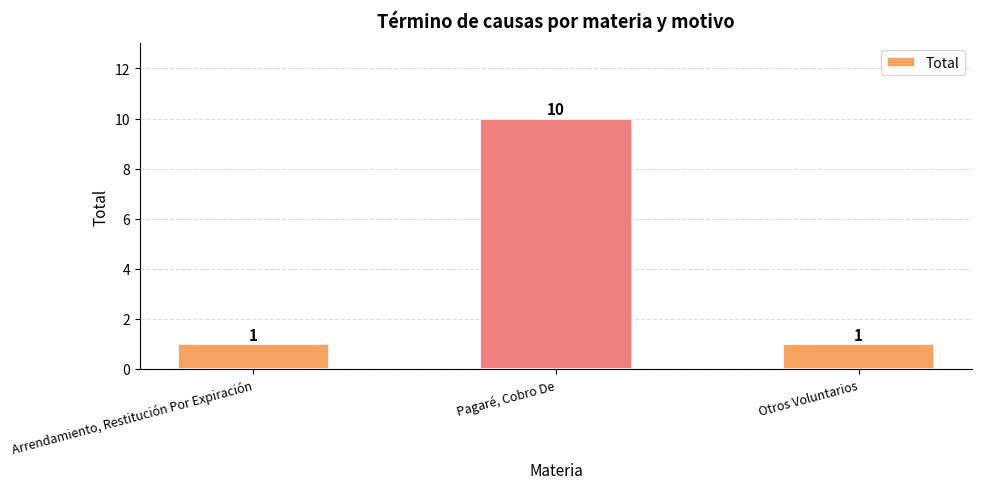

The value at Otros Voluntarios is 1. True or false?

True